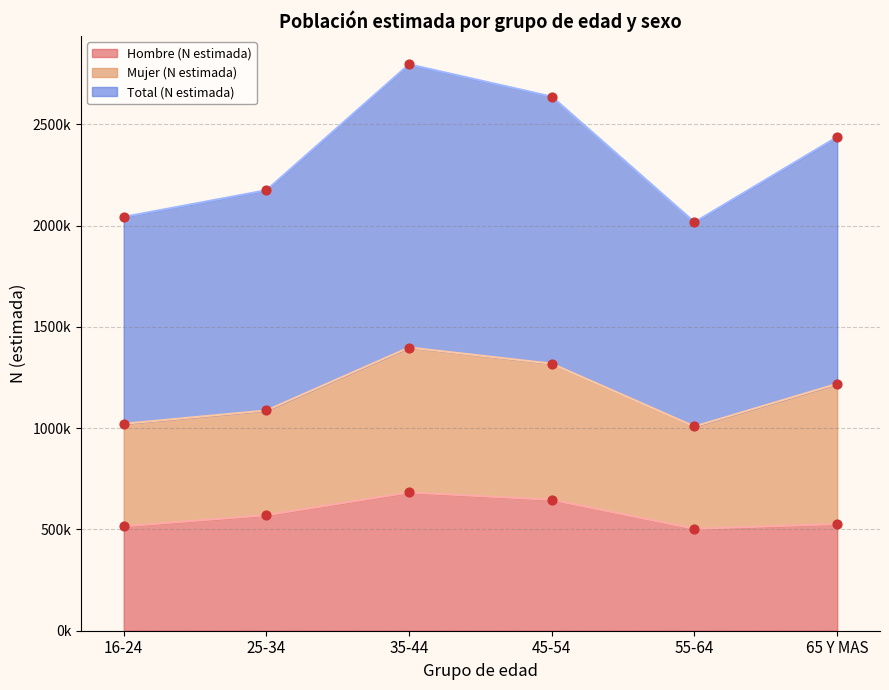

Which series has the largest Y range (max minus min)?

Total (N estimada)